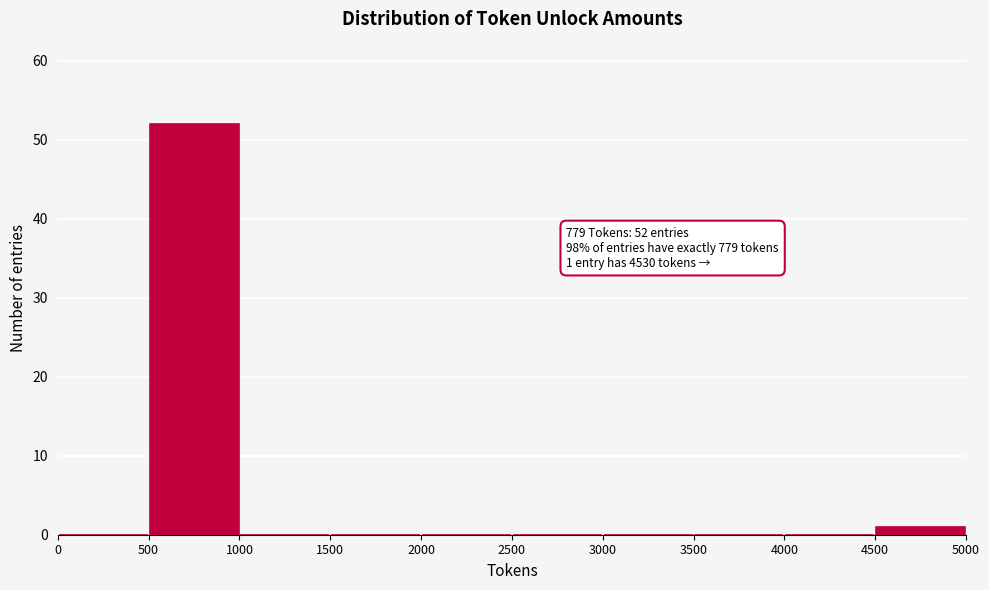

Which range on the x-axis has the tallest bar?

500 to 1000